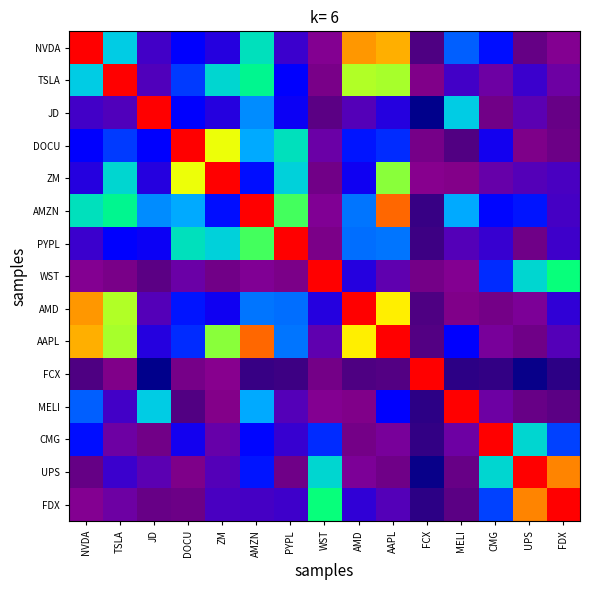

How many categories are shown in the chart?

15